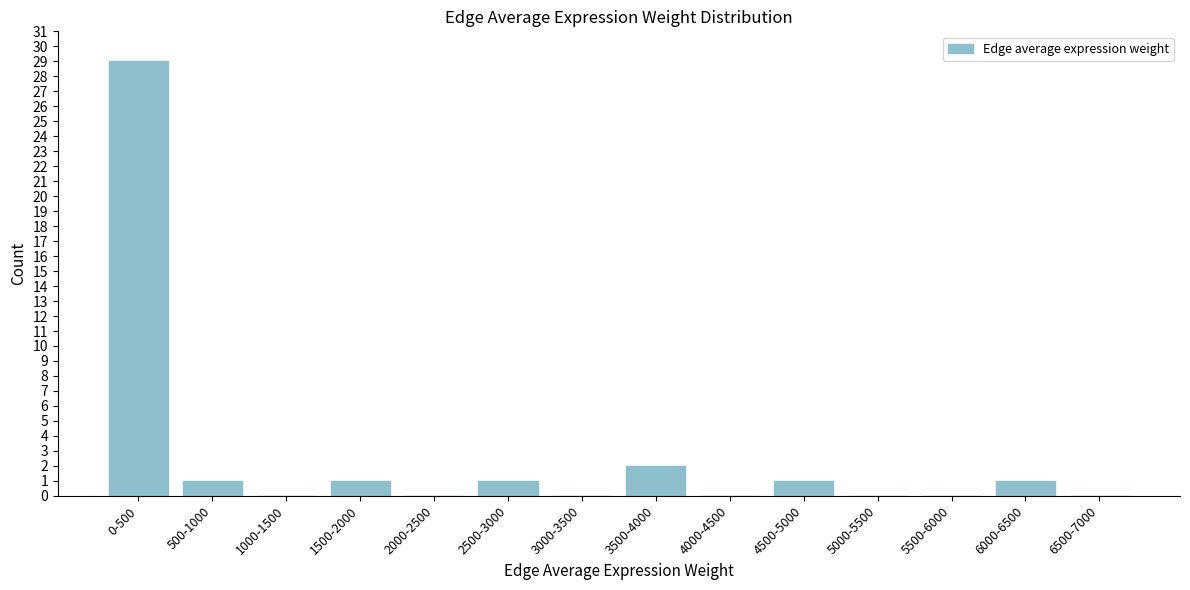

Reading left to right, extract all data points from this chart.

0-500=29	500-1000=1	1000-1500=0	1500-2000=1	2000-2500=0	2500-3000=1	3000-3500=0	3500-4000=2	4000-4500=0	4500-5000=1	5000-5500=0	5500-6000=0	6000-6500=1	6500-7000=0